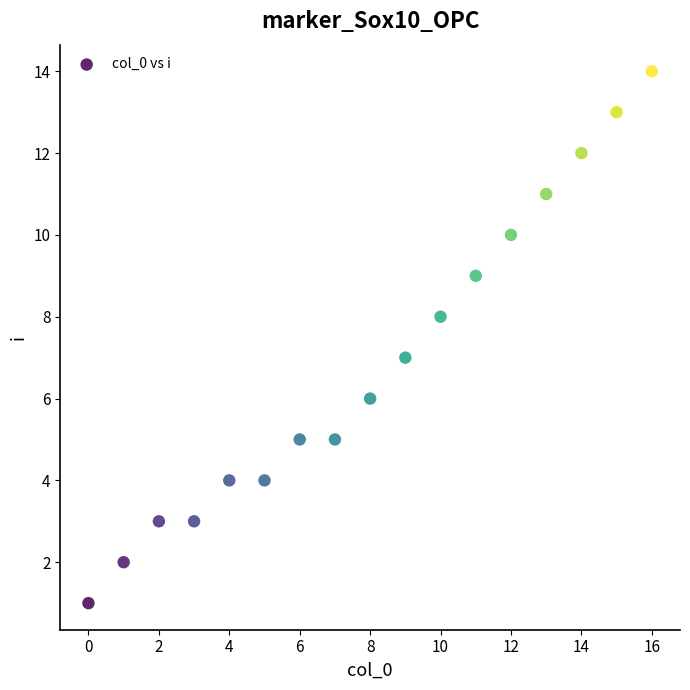

What is the range of Y values (max minus min)?

13